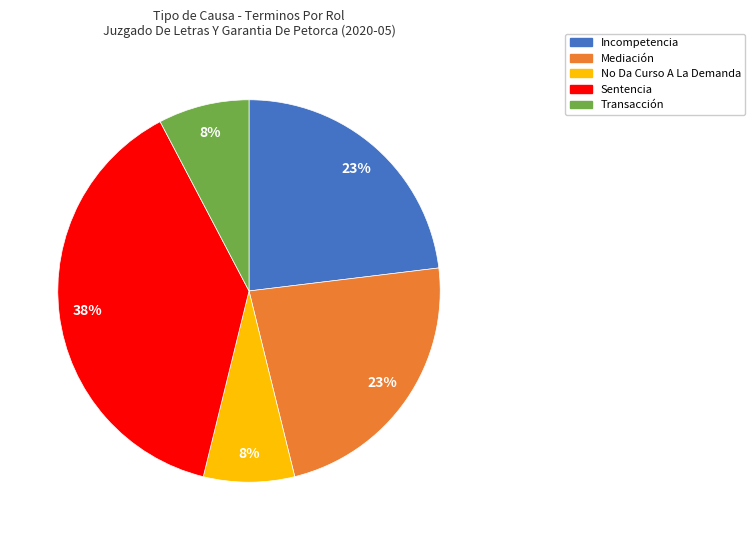

True or false: Mediación accounts for 23% of the total.

True